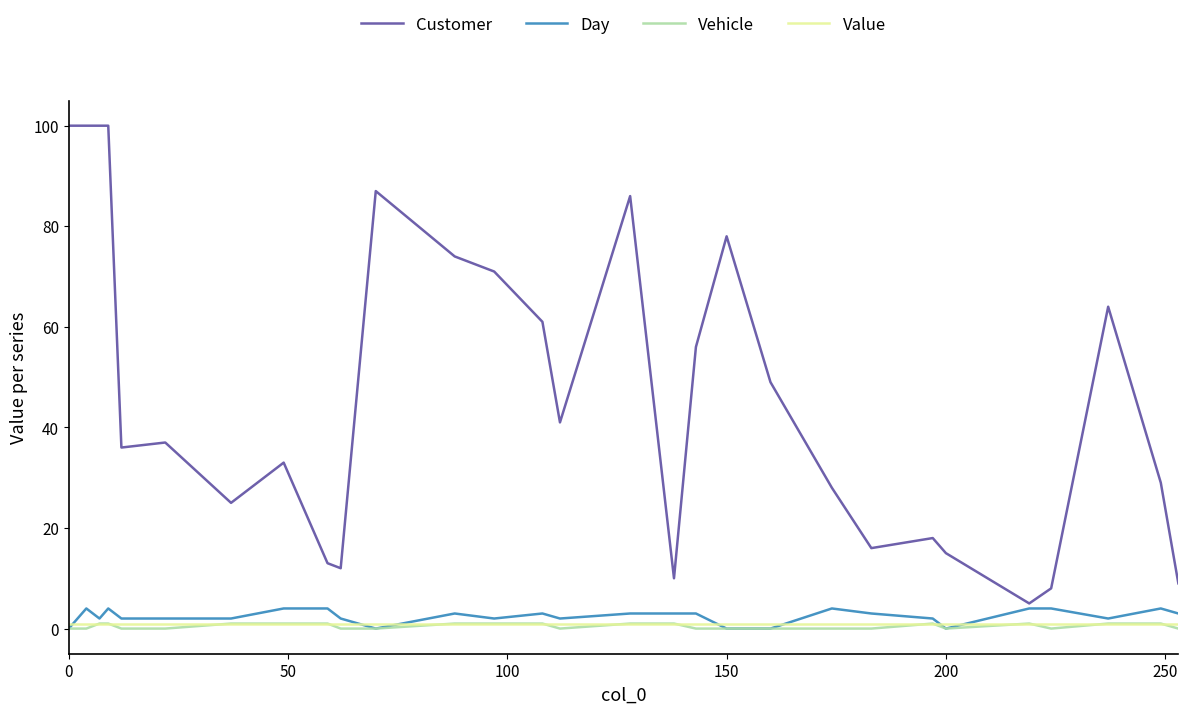

Which series has the widest spread of values?

Customer